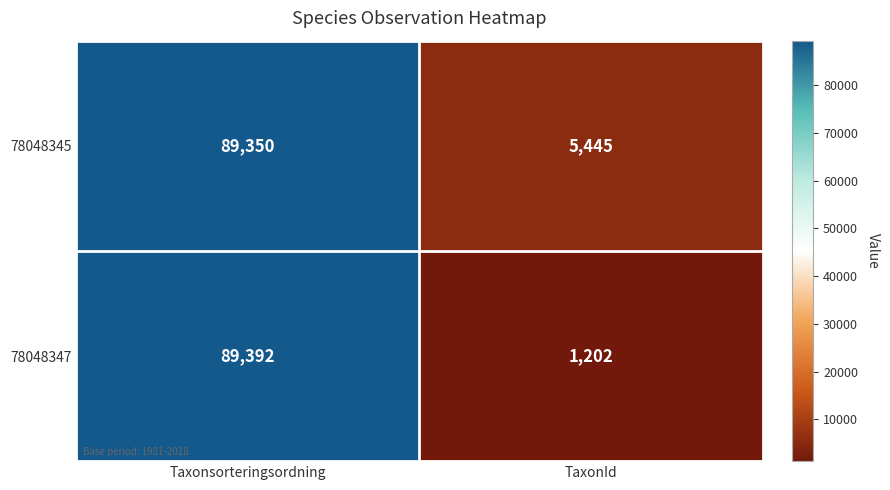

Between Taxonsorteringsordning and TaxonId, which series saw the biggest shift?

78048347